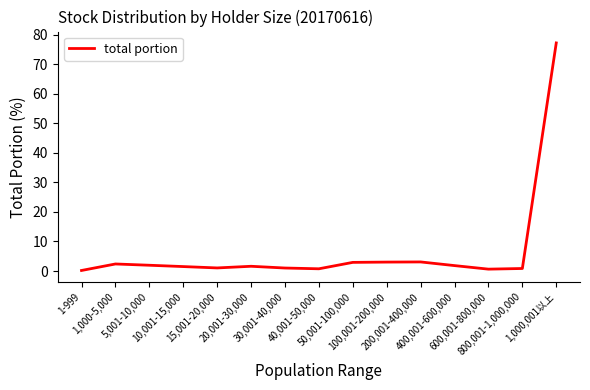

Which has a higher value, 50,001-100,000 or 400,001-600,000?

50,001-100,000